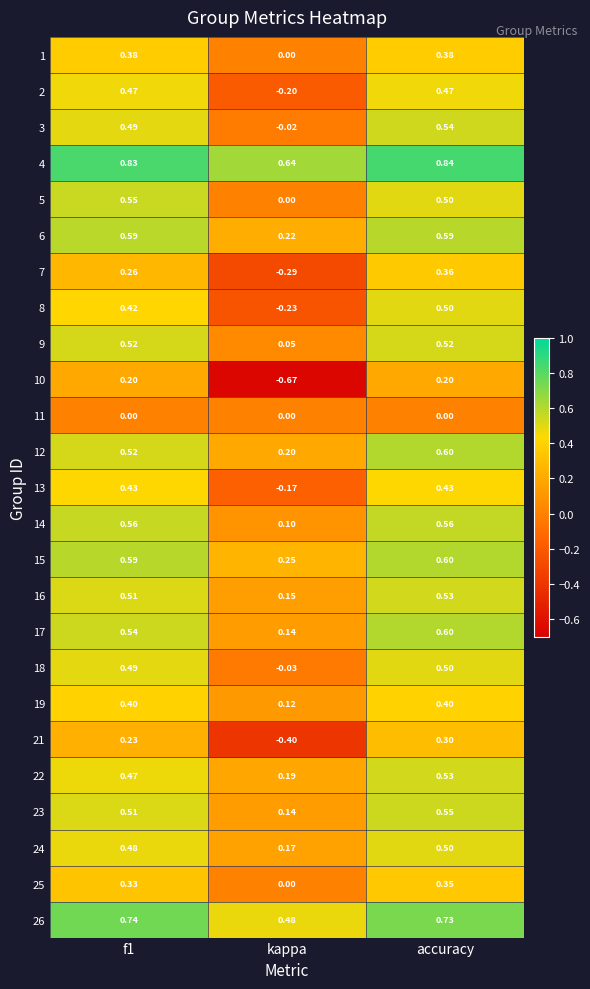

How many series are shown in this chart?

25